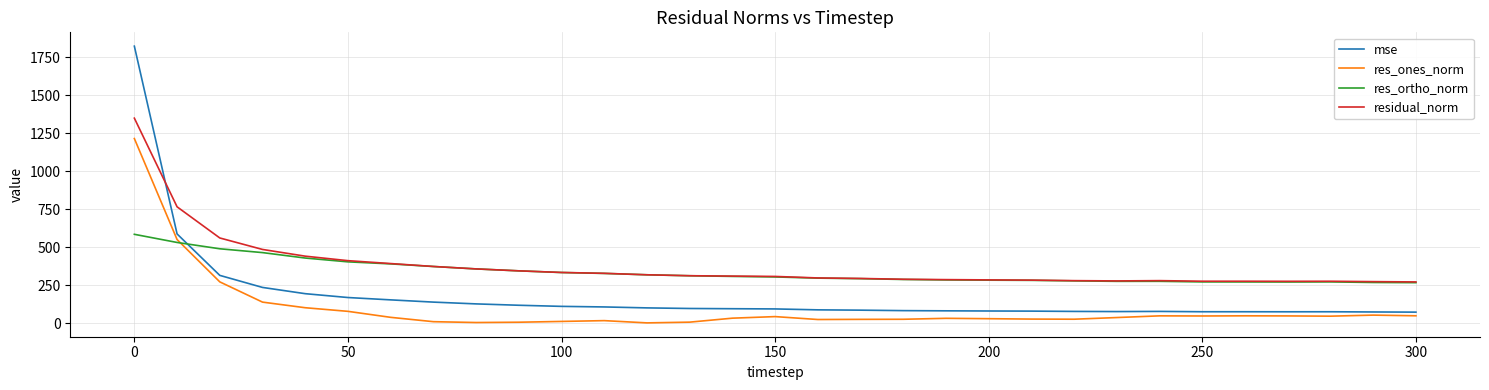

Rank the series by their maximum value, from highest to lowest.

mse, residual_norm, res_ones_norm, res_ortho_norm